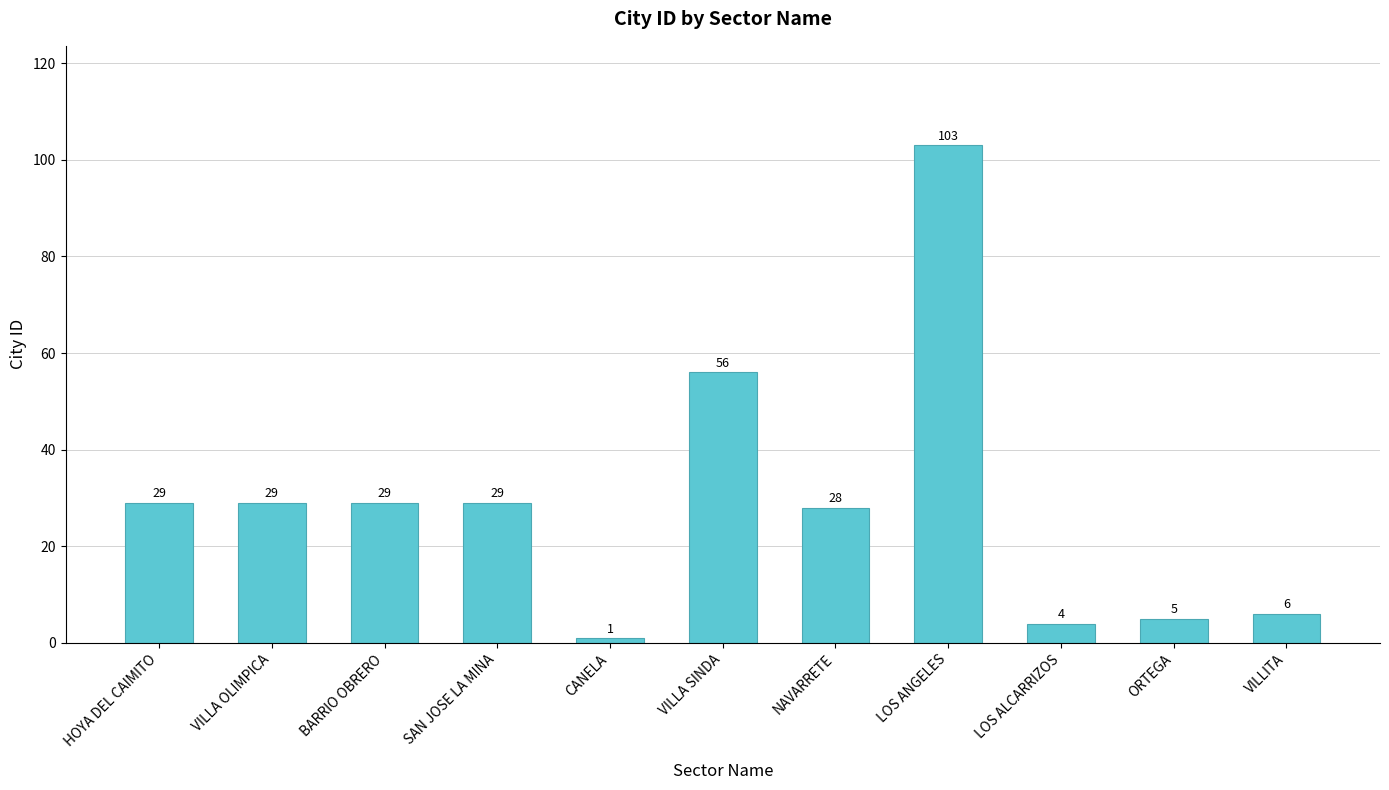

Does the chart contain stacked bars?

No